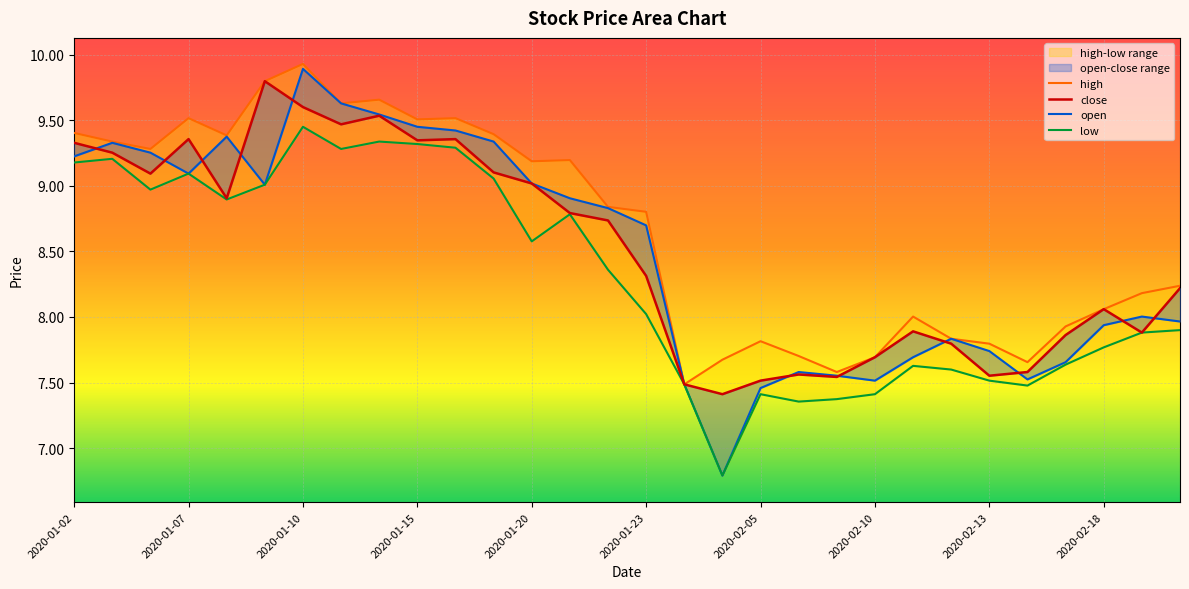

Reading left to right, extract all data points from this chart.

close: 2020-01-02=9.3	2020-01-03=9.3	2020-01-06=9.1	2020-01-07=9.4	2020-01-08=8.9	2020-01-09=9.8	2020-01-10=9.6	2020-01-13=9.5	2020-01-14=9.5	2020-01-15=9.3	2020-01-16=9.4	2020-01-17=9.1	2020-01-20=9.0	2020-01-21=8.8	2020-01-22=8.7	2020-01-23=8.3	2020-02-03=7.5	2020-02-04=7.4	2020-02-05=7.5	2020-02-06=7.6	2020-02-07=7.5	2020-02-10=7.7	2020-02-11=7.9	2020-02-12=7.8	2020-02-13=7.6	2020-02-14=7.6	2020-02-17=7.9	2020-02-18=8.1	2020-02-19=7.9	2020-02-20=8.2
open: 2020-01-02=9.2	2020-01-03=9.3	2020-01-06=9.3	2020-01-07=9.1	2020-01-08=9.4	2020-01-09=9.0	2020-01-10=9.9	2020-01-13=9.6	2020-01-14=9.5	2020-01-15=9.4	2020-01-16=9.4	2020-01-17=9.3	2020-01-20=9.0	2020-01-21=8.9	2020-01-22=8.8	2020-01-23=8.7	2020-02-03=7.5	2020-02-04=6.8	2020-02-05=7.5	2020-02-06=7.6	2020-02-07=7.6	2020-02-10=7.5	2020-02-11=7.7	2020-02-12=7.8	2020-02-13=7.7	2020-02-14=7.5	2020-02-17=7.7	2020-02-18=7.9	2020-02-19=8.0	2020-02-20=8.0
high: 2020-01-02=9.4	2020-01-03=9.3	2020-01-06=9.3	2020-01-07=9.5	2020-01-08=9.4	2020-01-09=9.8	2020-01-10=9.9	2020-01-13=9.6	2020-01-14=9.7	2020-01-15=9.5	2020-01-16=9.5	2020-01-17=9.4	2020-01-20=9.2	2020-01-21=9.2	2020-01-22=8.8	2020-01-23=8.8	2020-02-03=7.5	2020-02-04=7.7	2020-02-05=7.8	2020-02-06=7.7	2020-02-07=7.6	2020-02-10=7.7	2020-02-11=8.0	2020-02-12=7.8	2020-02-13=7.8	2020-02-14=7.7	2020-02-17=7.9	2020-02-18=8.1	2020-02-19=8.2	2020-02-20=8.2
low: 2020-01-02=9.2	2020-01-03=9.2	2020-01-06=9.0	2020-01-07=9.1	2020-01-08=8.9	2020-01-09=9.0	2020-01-10=9.4	2020-01-13=9.3	2020-01-14=9.3	2020-01-15=9.3	2020-01-16=9.3	2020-01-17=9.1	2020-01-20=8.6	2020-01-21=8.8	2020-01-22=8.4	2020-01-23=8.0	2020-02-03=7.5	2020-02-04=6.8	2020-02-05=7.4	2020-02-06=7.4	2020-02-07=7.4	2020-02-10=7.4	2020-02-11=7.6	2020-02-12=7.6	2020-02-13=7.5	2020-02-14=7.5	2020-02-17=7.6	2020-02-18=7.8	2020-02-19=7.9	2020-02-20=7.9